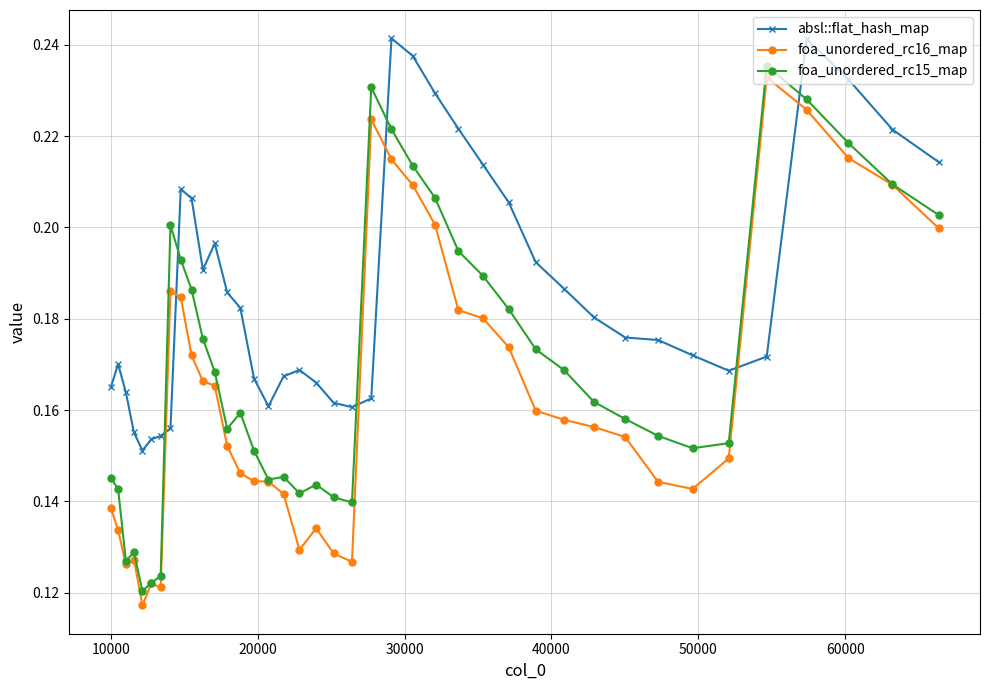

Which series ends up on top after the final intersection of absl::flat_hash_map and foa_unordered_rc16_map?

absl::flat_hash_map